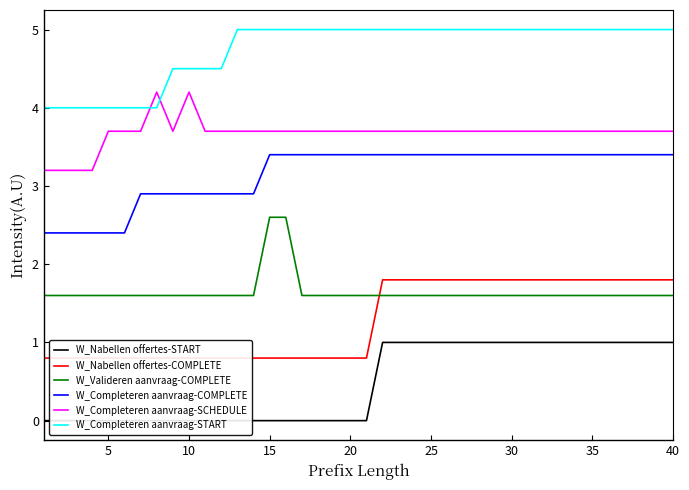

True or false: W_Completeren aanvraag-COMPLETE and W_Valideren aanvraag-COMPLETE intersect in this chart.

False